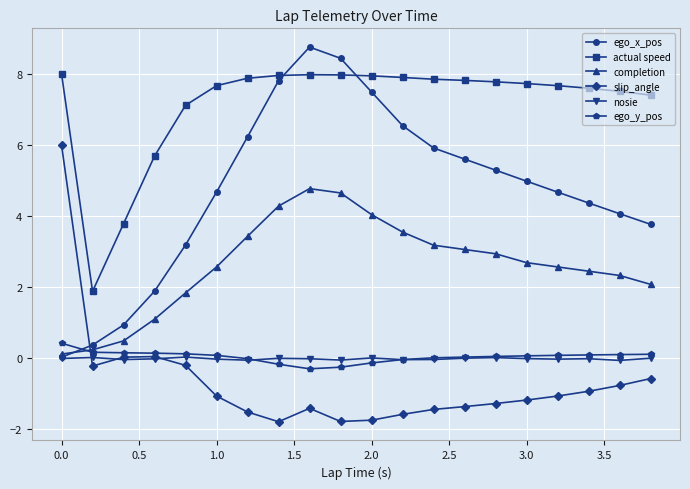

True or false: actual speed and nosie intersect in this chart.

False